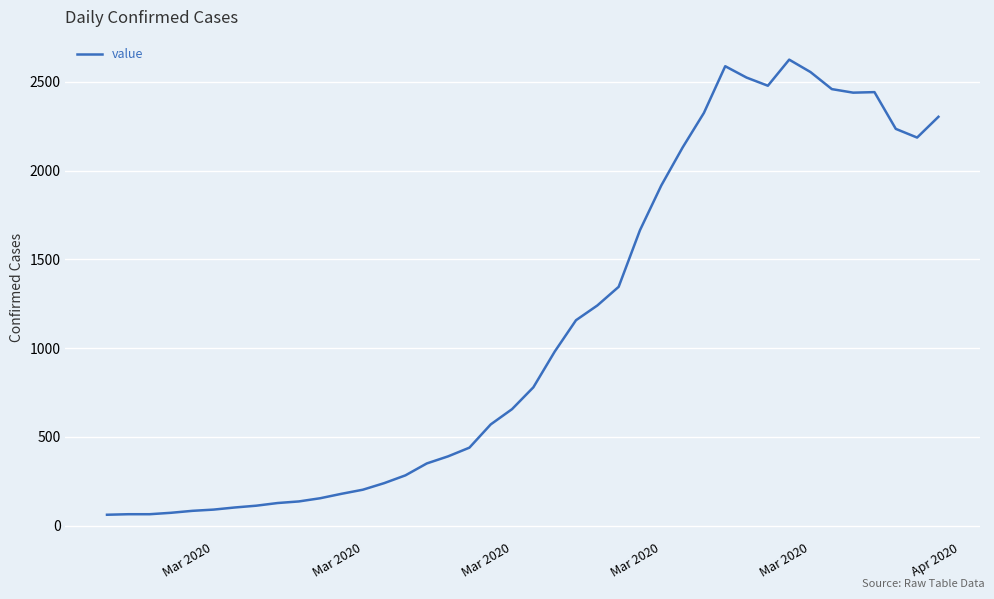

What is the difference between the maximum and minimum values?

2564